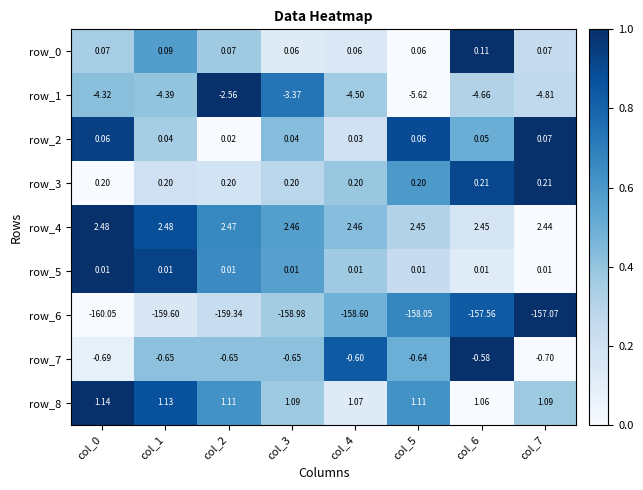

Which series has the largest total across all categories?

row_4